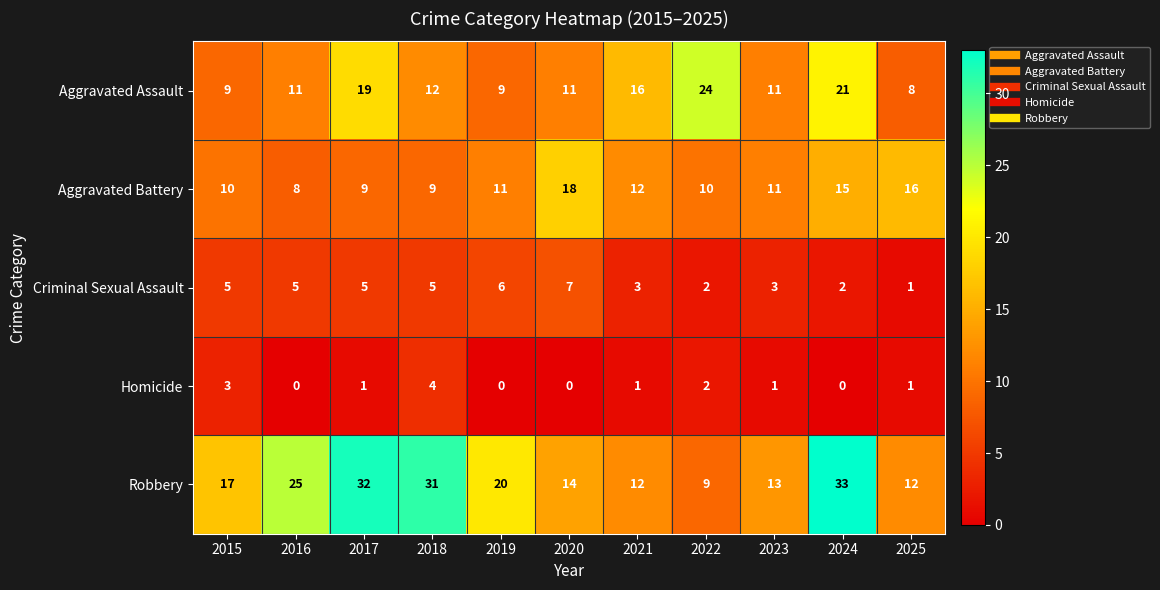

How many values in the Homicide series are below 1?

4